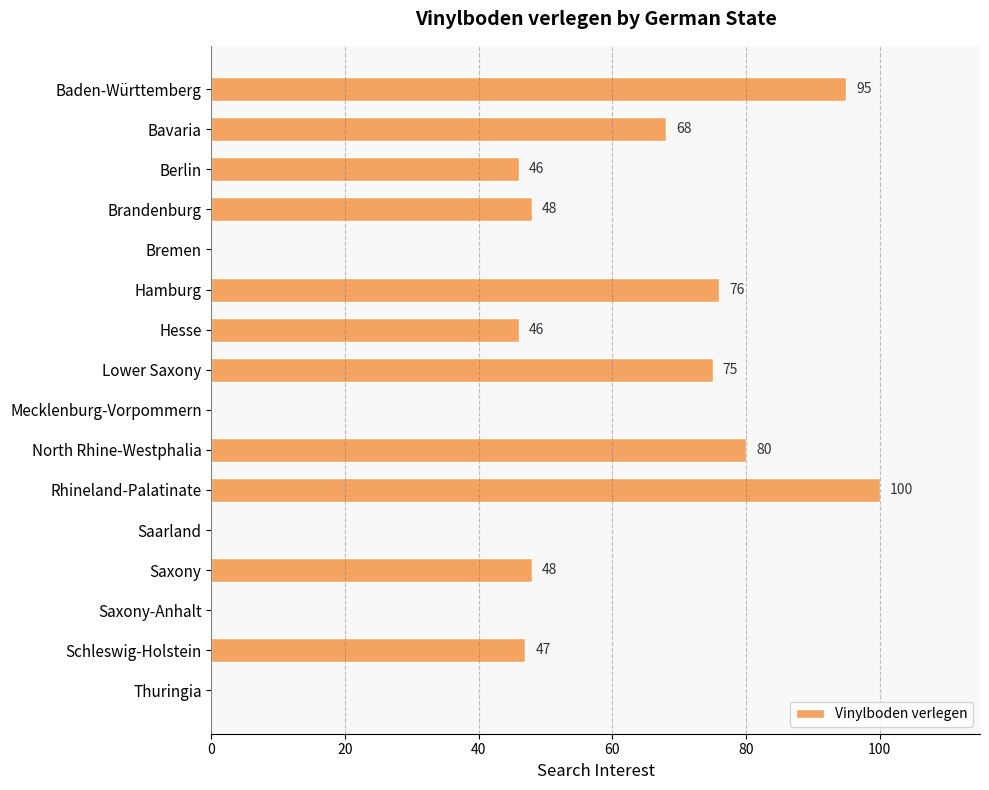

Reading top to bottom, extract all data points from this chart.

Baden-Württemberg=95	Bavaria=68	Berlin=46	Brandenburg=48	Bremen=0	Hamburg=76	Hesse=46	Lower Saxony=75	Mecklenburg-Vorpommern=0	North Rhine-Westphalia=80	Rhineland-Palatinate=100	Saarland=0	Saxony=48	Saxony-Anhalt=0	Schleswig-Holstein=47	Thuringia=0